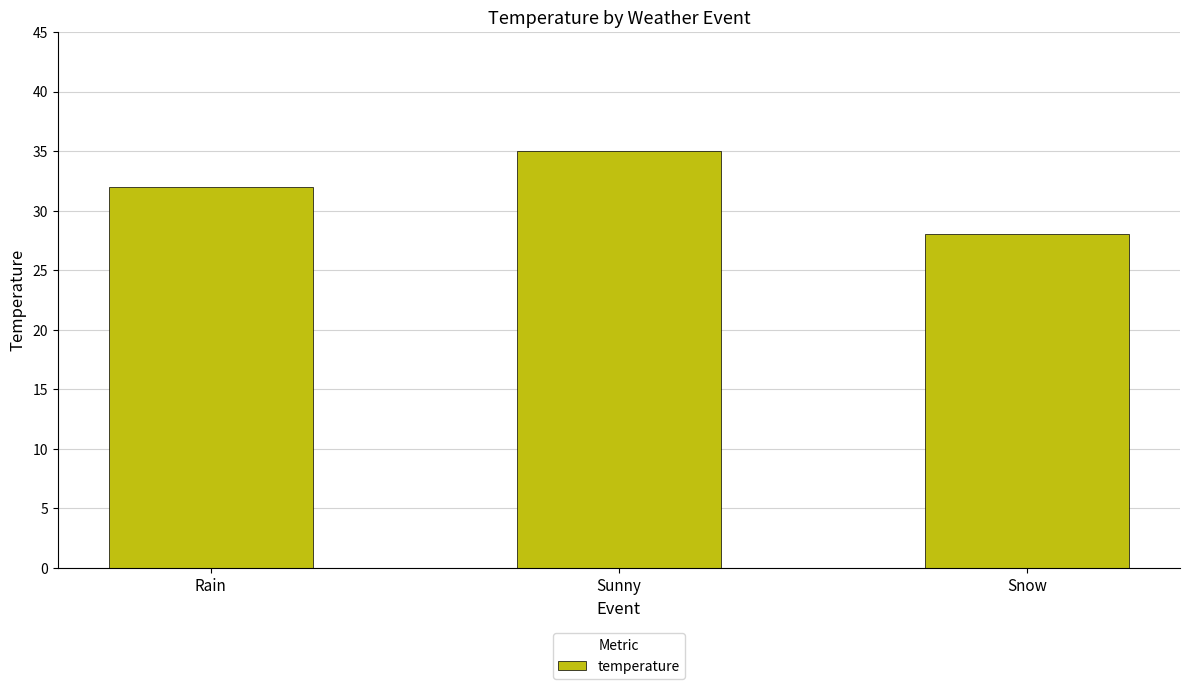

Count the values in the range 28 to 35.

3